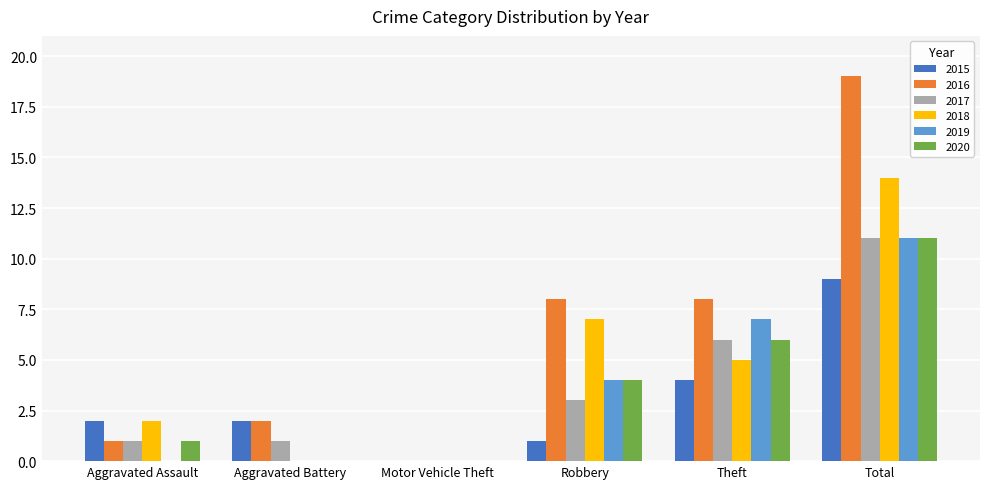

The value of 2015 at Robbery is 1. True or false?

True